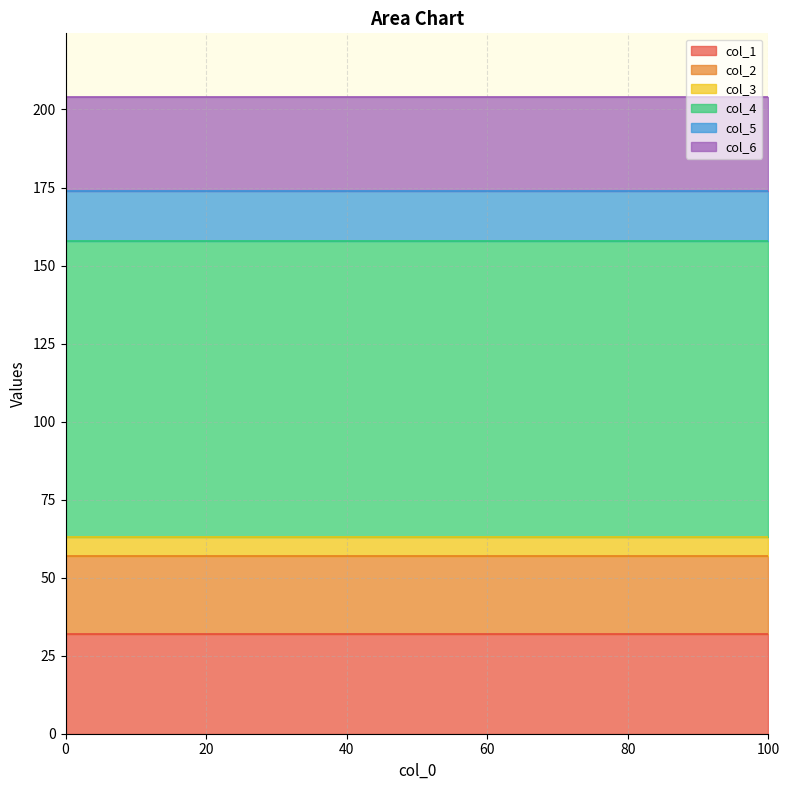

What is the average value of the col_6 series?

30